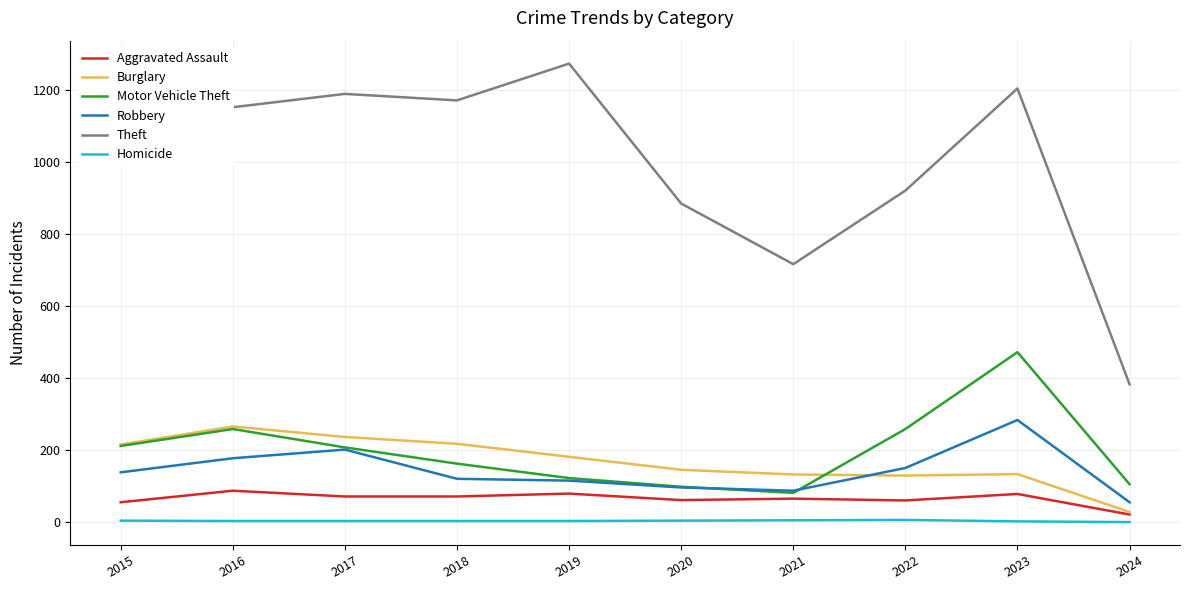

Where is Theft nearest to the value 827?

2020